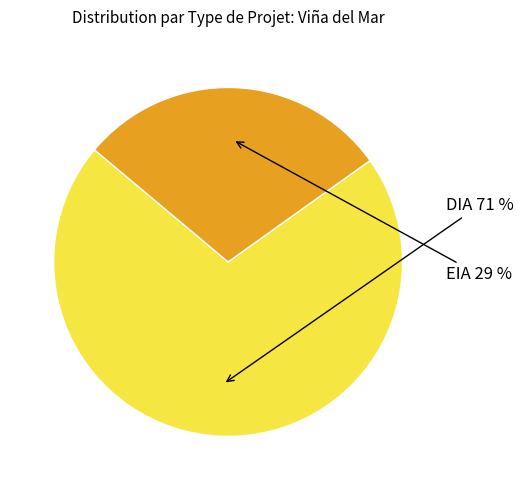

To the nearest percent, what percentage of the pie is DIA?

71%